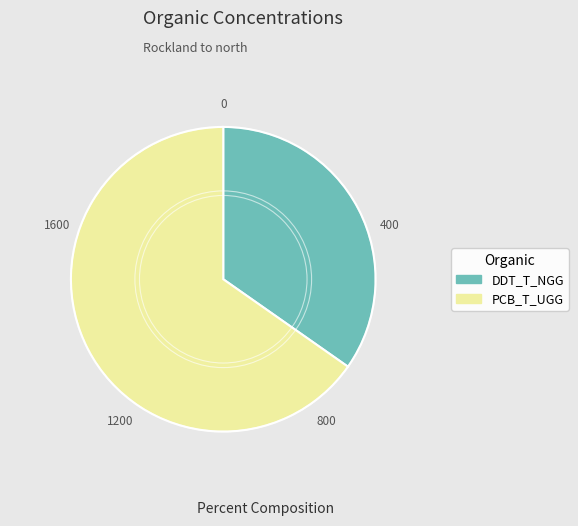

How many segments does this pie chart have?

2